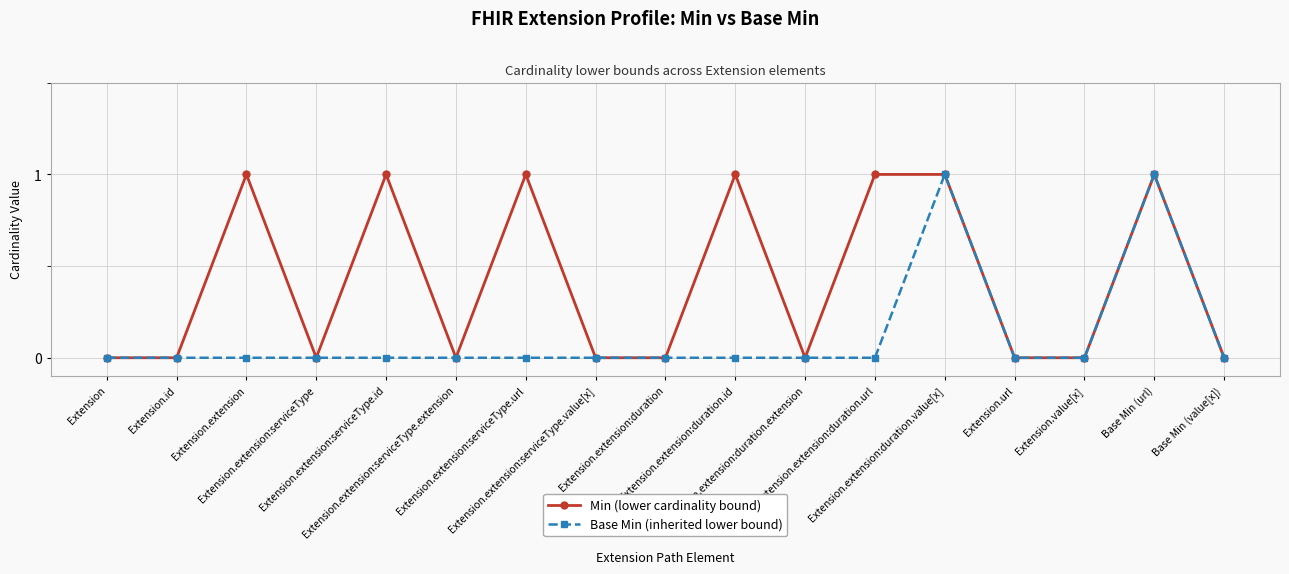

How many lines are shown in the chart?

2